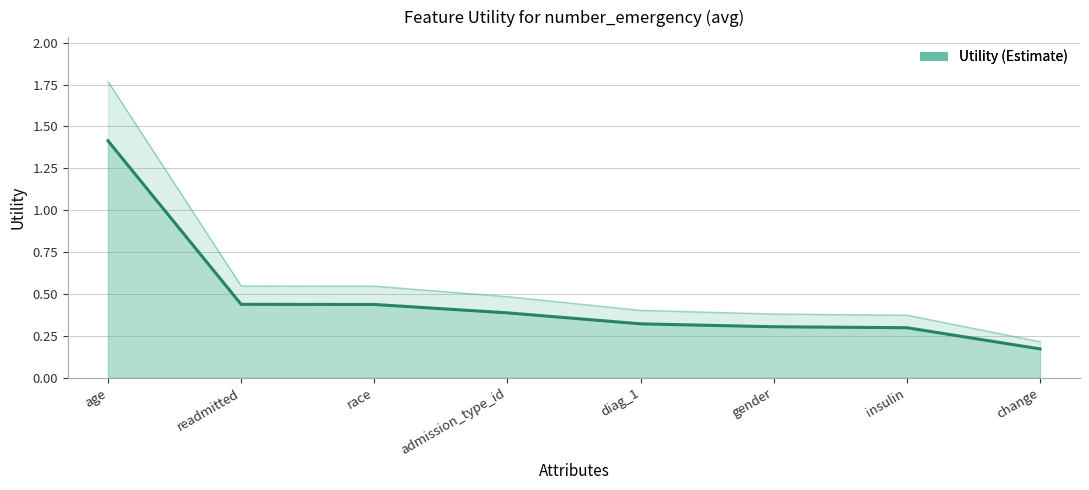

True or false: the data shows 0.4 at race.

True